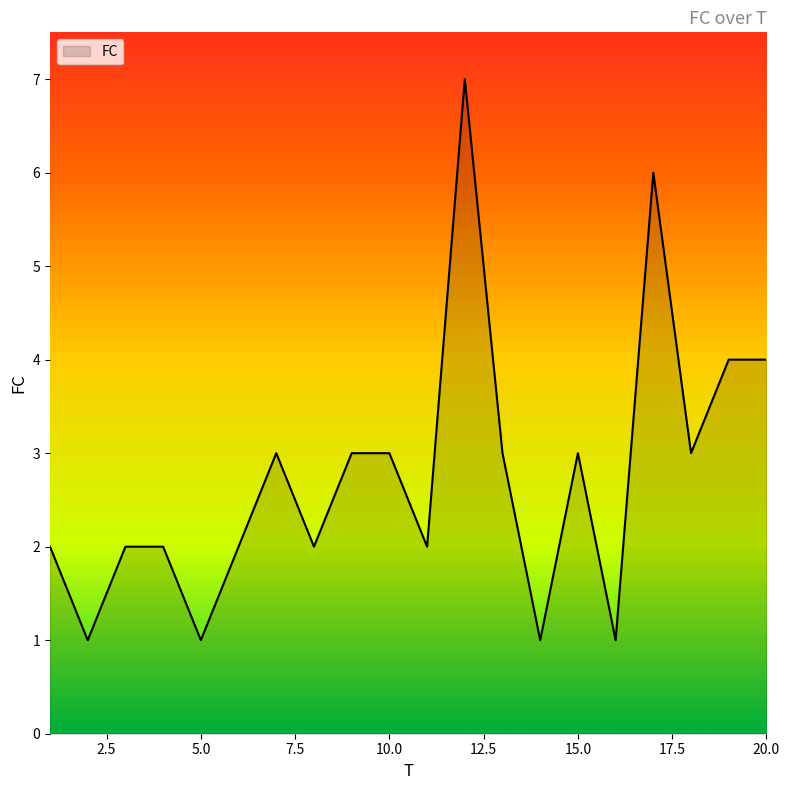

What is the maximum value shown in the chart?

7